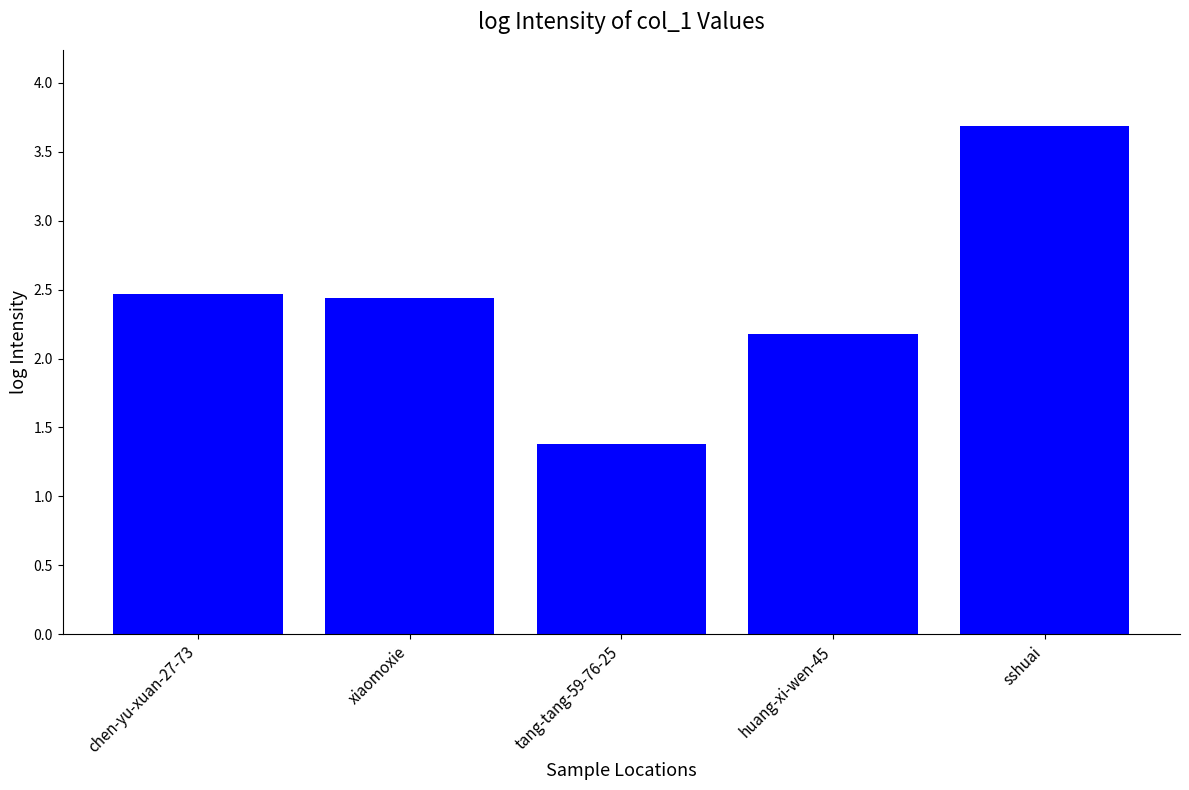

The value at chen-yu-xuan-27-73 is 2.5. True or false?

True